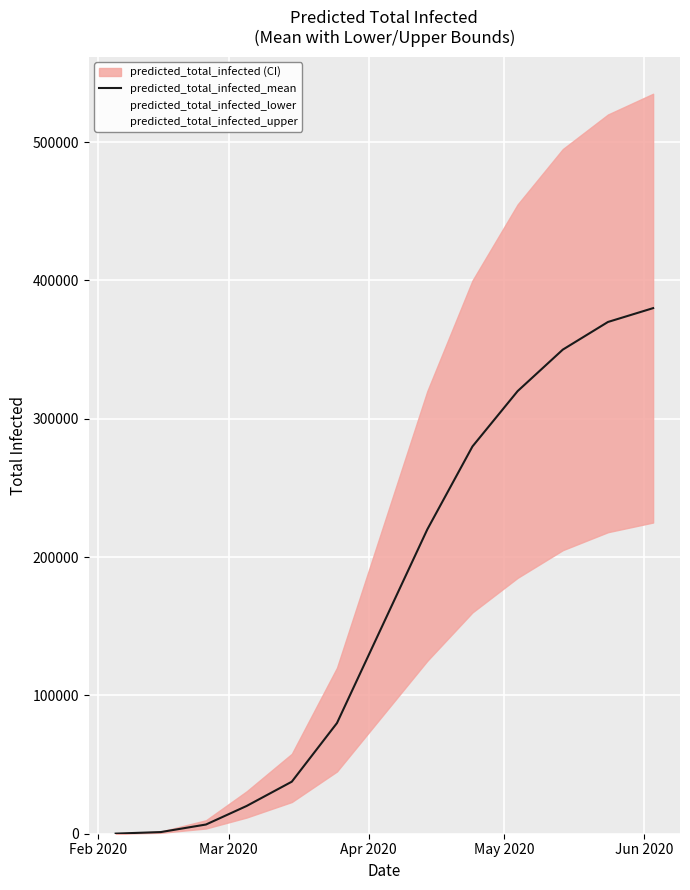

Which series has the largest range (max minus min)?

predicted_total_infected_upper